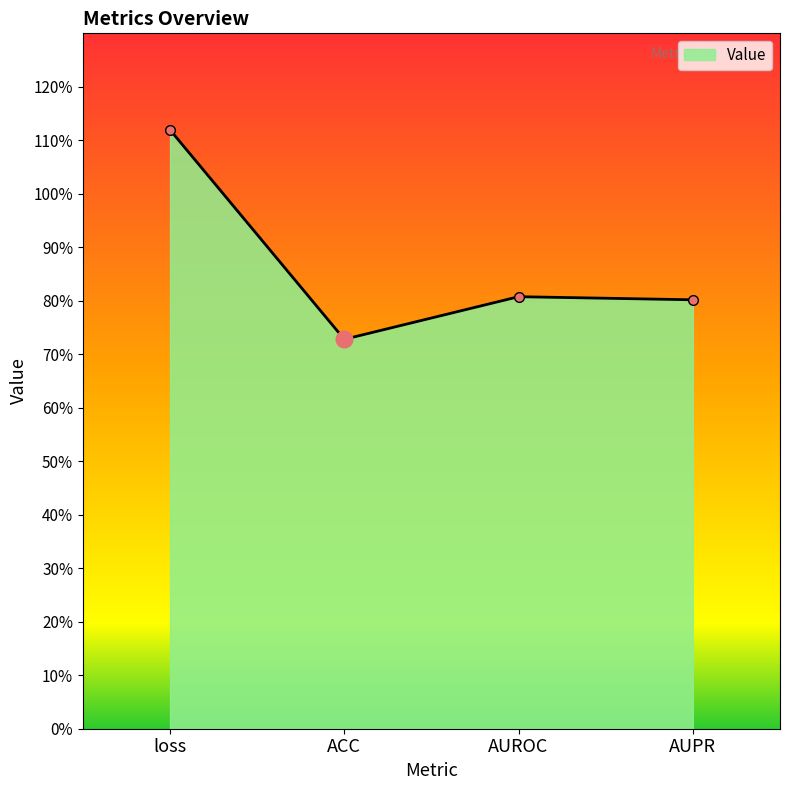

Is this an area chart (filled region under the line)?

Yes